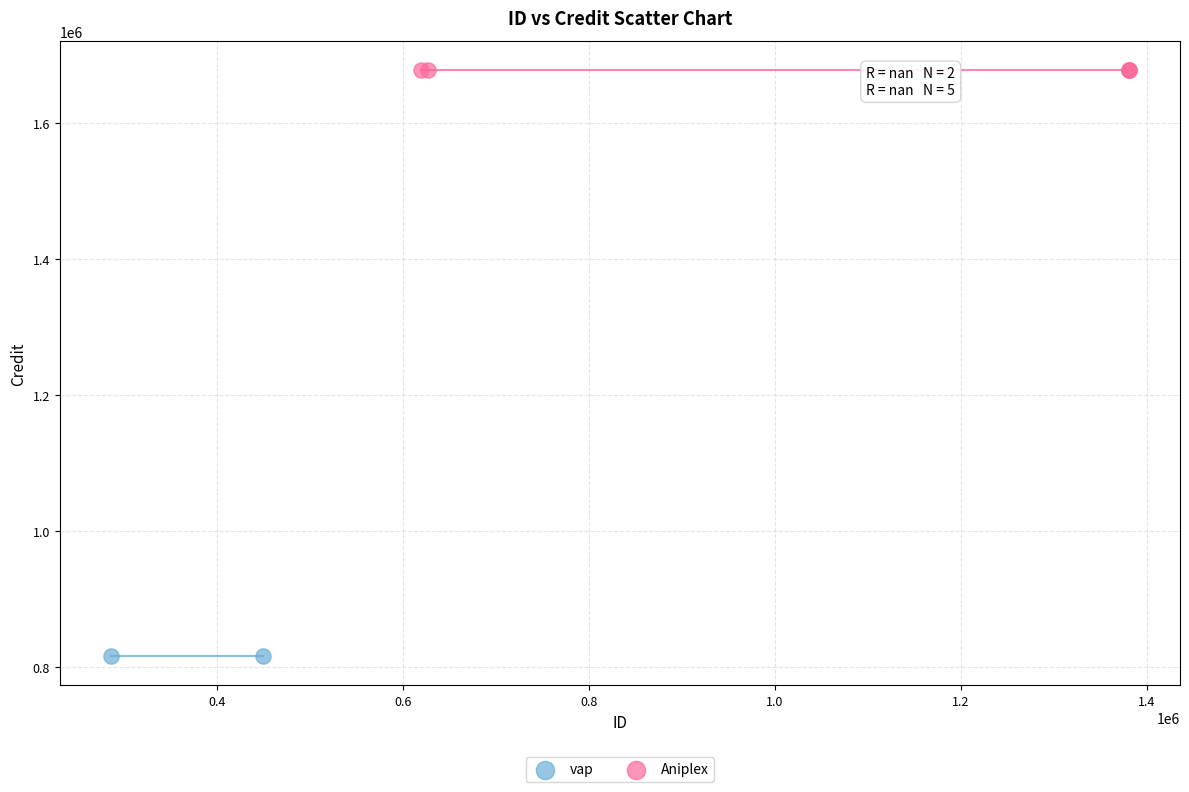

Which series contains the lowest Y value?

vap